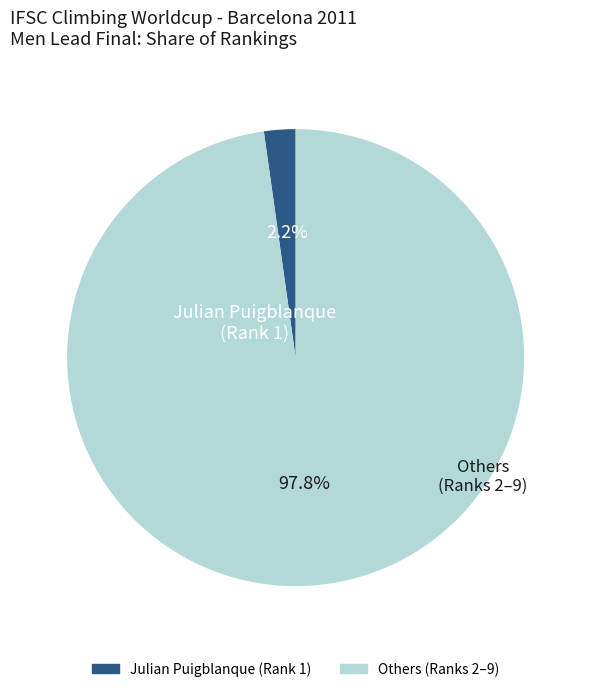

Is there a majority slice in this chart?

Yes